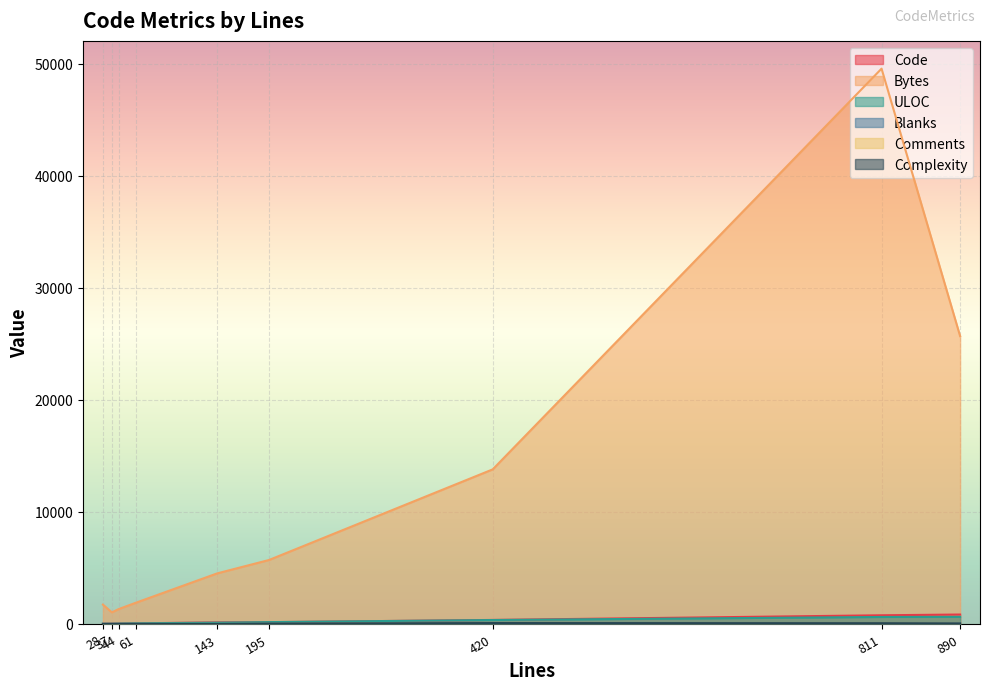

The value of Comments at 195 is 14. True or false?

True